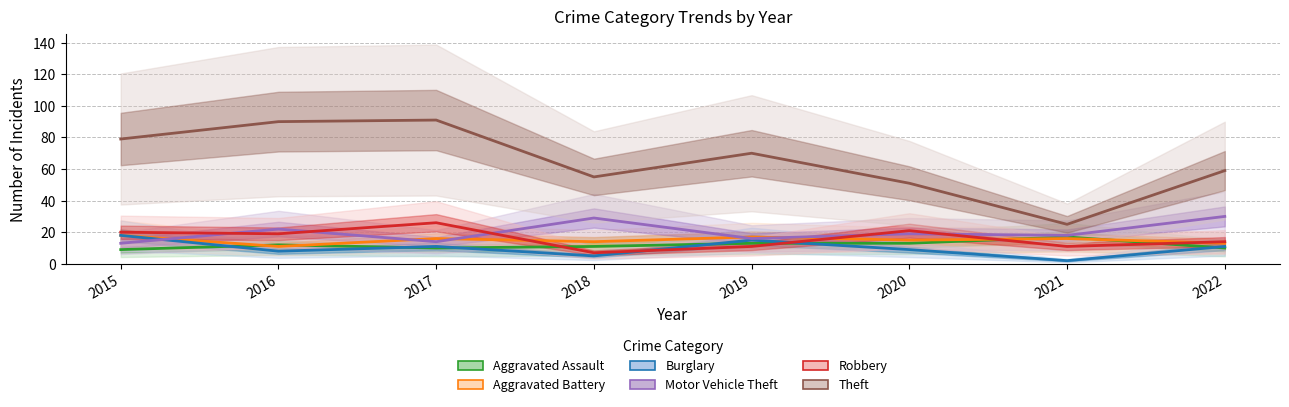

What is the sum of the Motor Vehicle Theft values at 2016 and 2015?

35